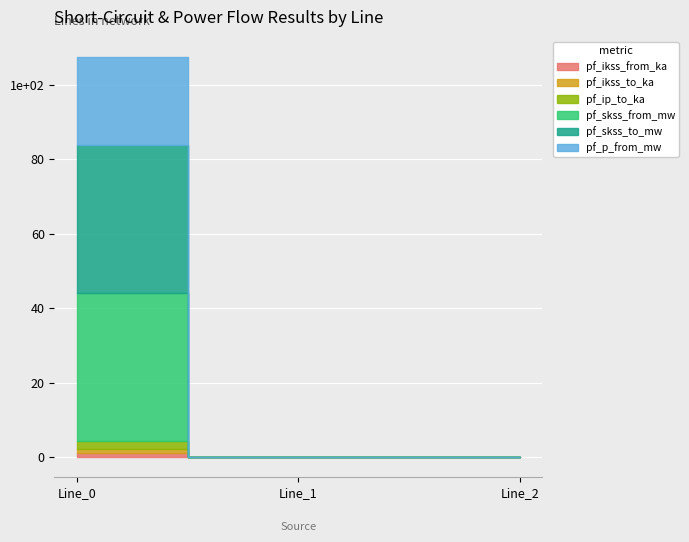

What is the sum of the pf_ikss_from_ka values at Line_0 and Line_1?

1.1